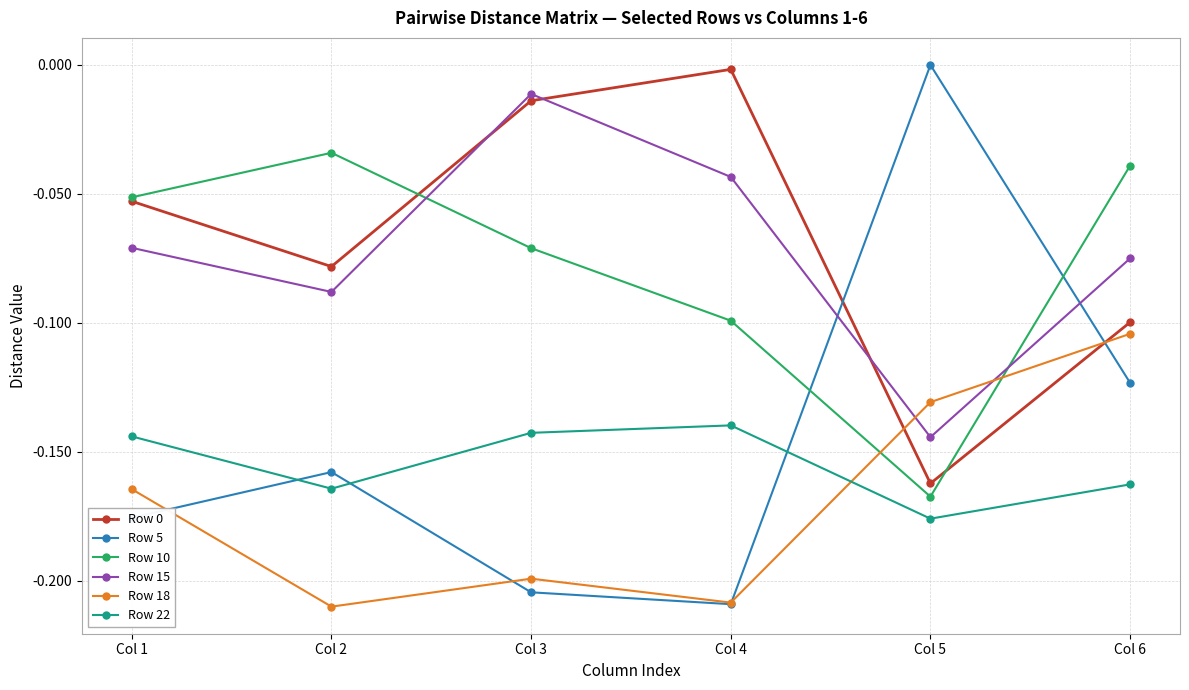

Where is the first local maximum for Row 0?

Col 4